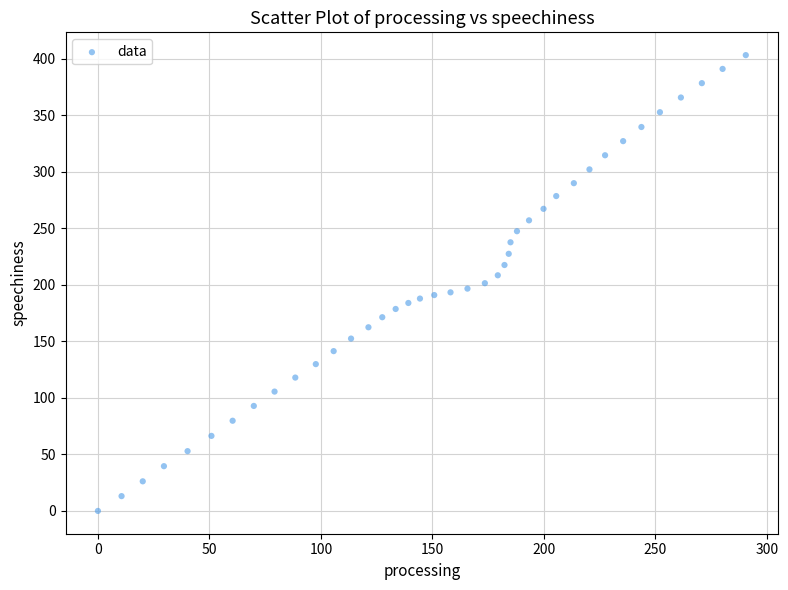

What is the range of X values (max minus min)?

290.5